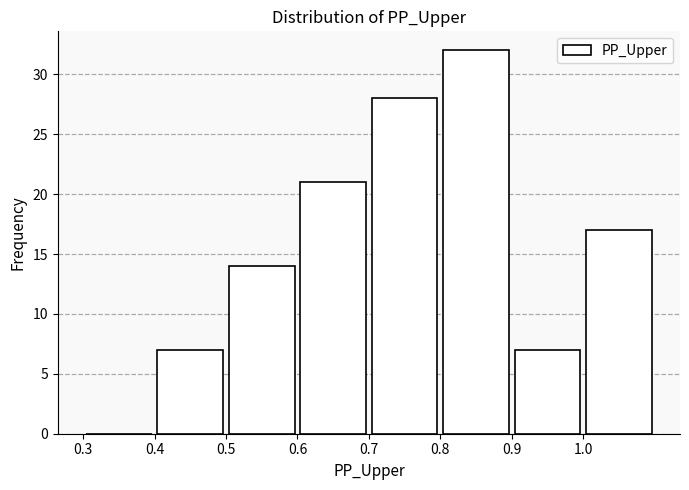

What is the height of the bar covering 0.7 to 0.8 on the x-axis? The values are not printed on the chart, so give them approximately, as read against the axis.

28